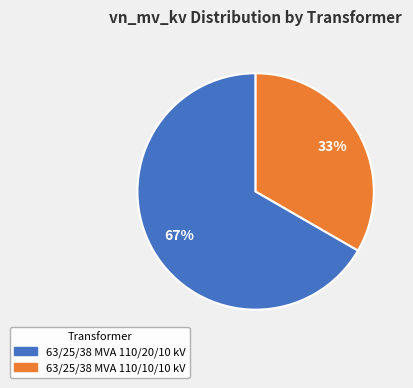

Is the sum of 63/25/38 MVA 110/20/10 kV and 63/25/38 MVA 110/10/10 kV greater than half?

Yes